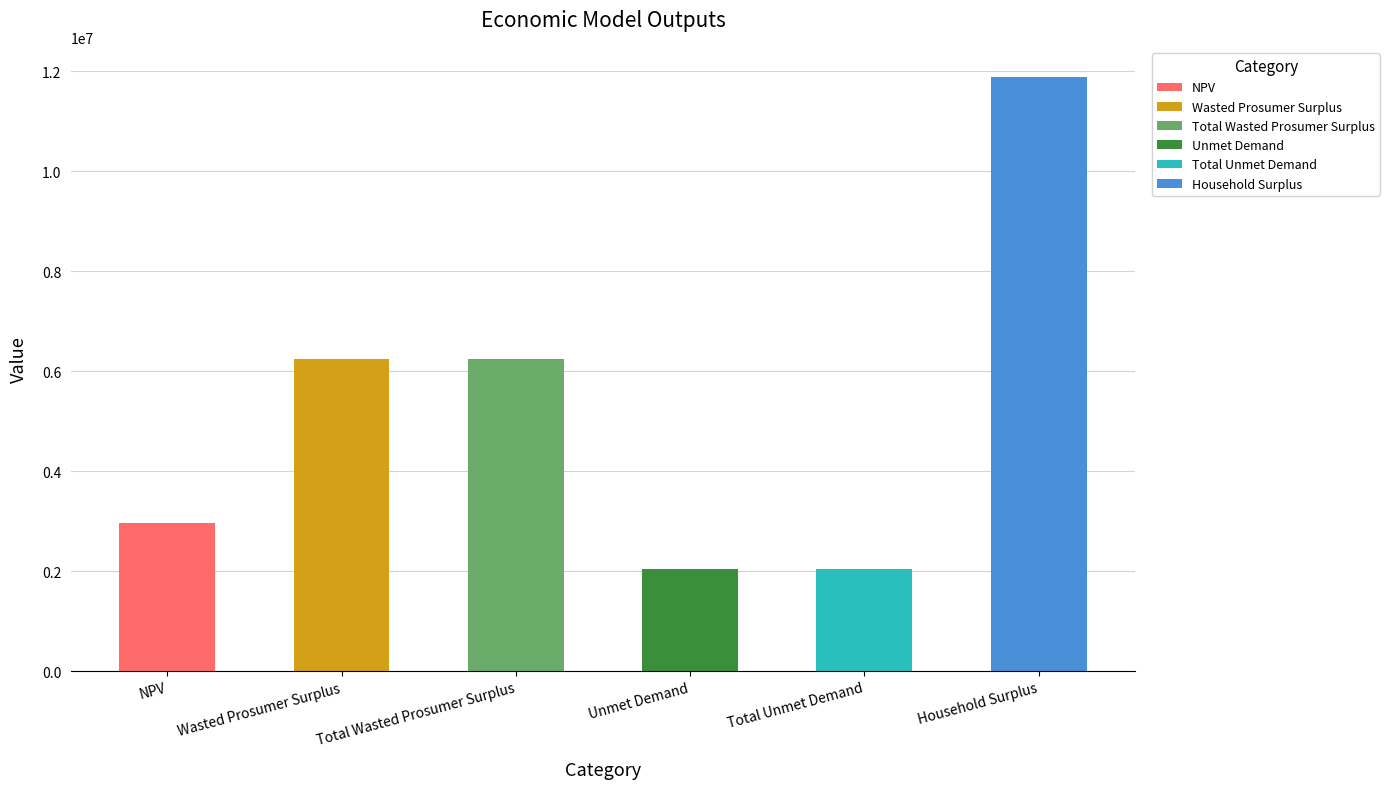

What is the label of the 6th bar from the right?

NPV